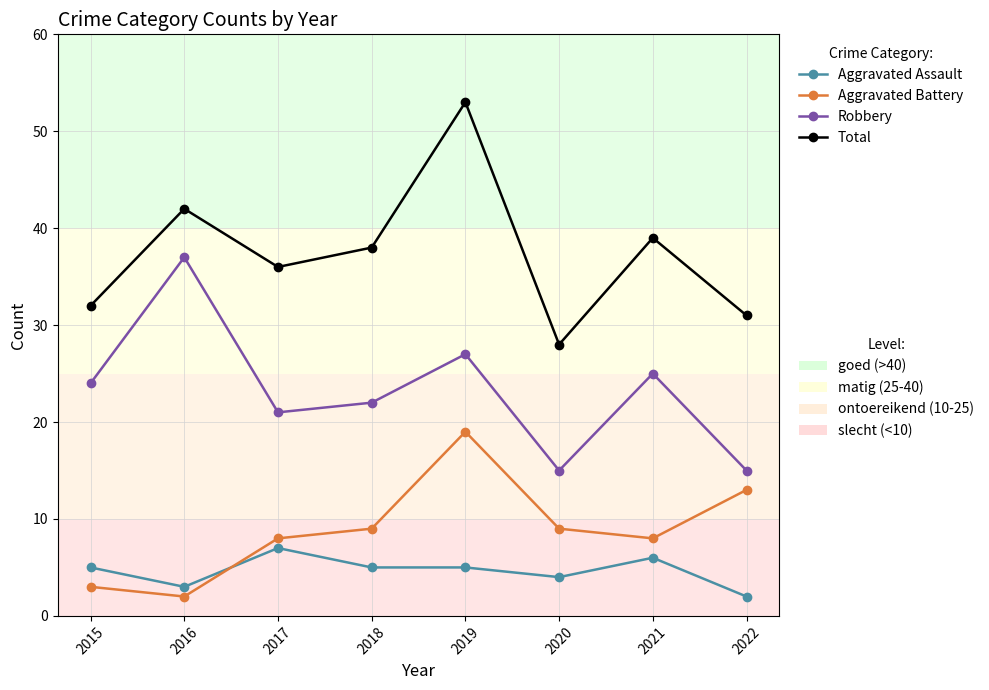

What is the spread (max minus min) of values at 2015?

29